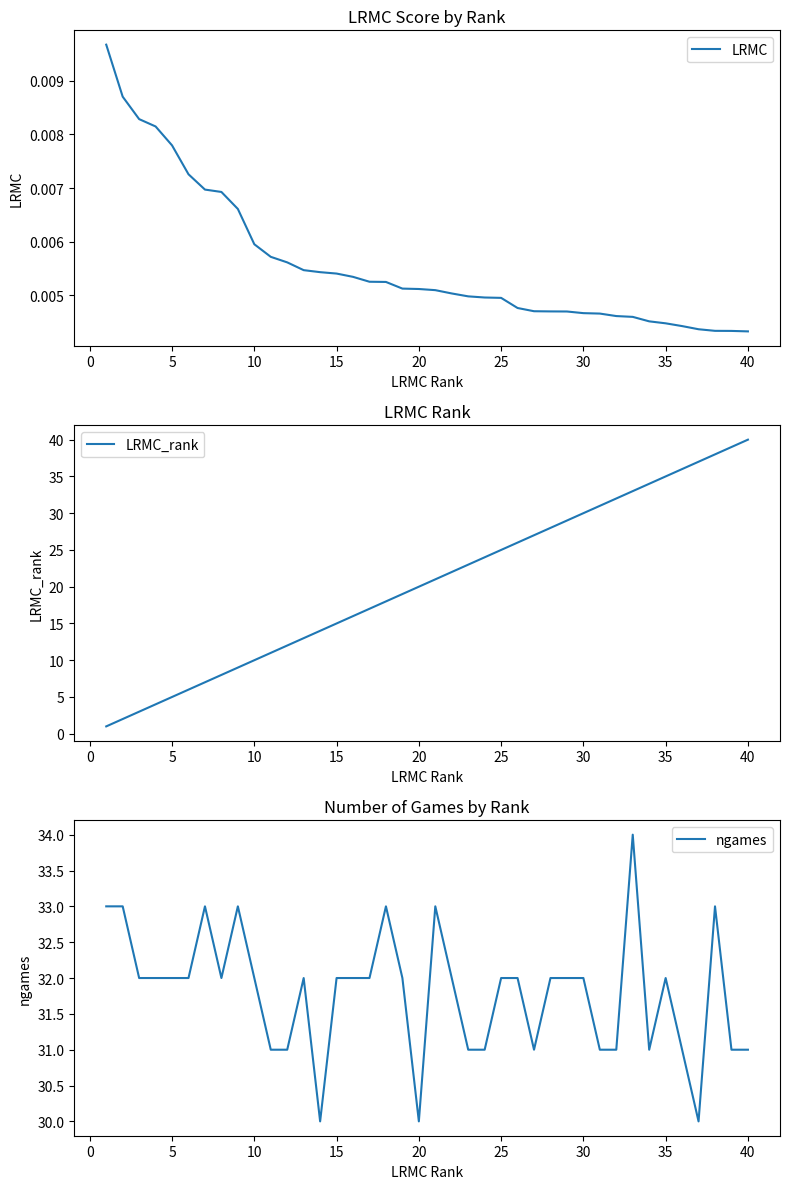

The LRMC_rank series shows 35 at 35. True or false?

True